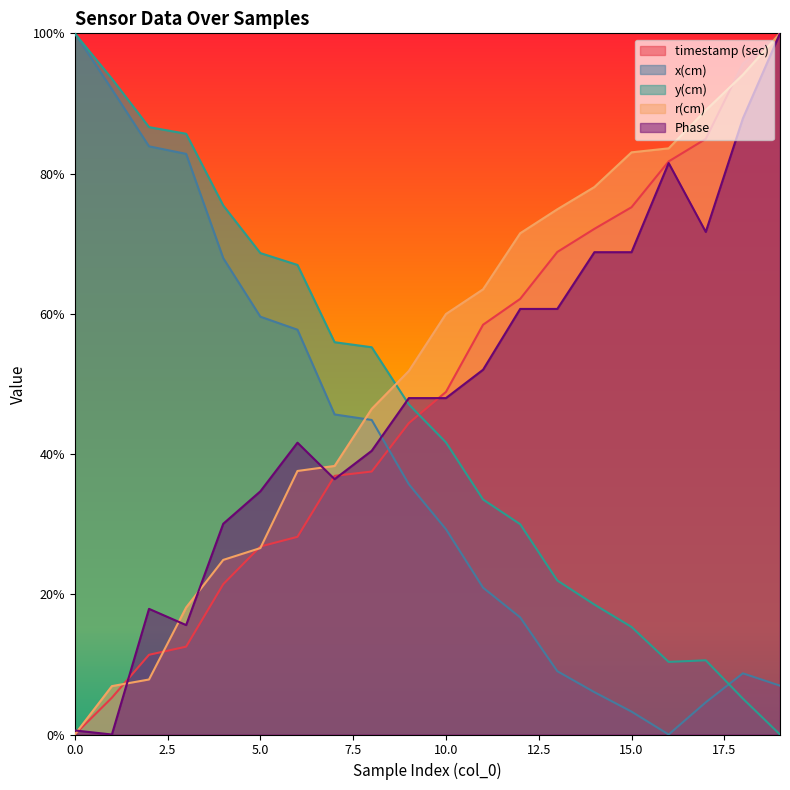

Reading left to right, extract all data points from this chart.

timestamp (sec): 0=0.0	1=0.1	2=0.1	3=0.1	4=0.2	5=0.3	6=0.3	7=0.4	8=0.4	9=0.4	10=0.5	11=0.6	12=0.6	13=0.7	14=0.7	15=0.8	16=0.8	17=0.8	18=1.0	19=1.0
x(cm): 0=1.0	1=0.9	2=0.8	3=0.8	4=0.7	5=0.6	6=0.6	7=0.5	8=0.4	9=0.4	10=0.3	11=0.2	12=0.2	13=0.1	14=0.1	15=0.0	16=0.0	17=0.0	18=0.1	19=0.1
y(cm): 0=1.0	1=0.9	2=0.9	3=0.9	4=0.8	5=0.7	6=0.7	7=0.6	8=0.6	9=0.5	10=0.4	11=0.3	12=0.3	13=0.2	14=0.2	15=0.2	16=0.1	17=0.1	18=0.1	19=0.0
r(cm): 0=0.0	1=0.1	2=0.1	3=0.2	4=0.2	5=0.3	6=0.4	7=0.4	8=0.5	9=0.5	10=0.6	11=0.6	12=0.7	13=0.7	14=0.8	15=0.8	16=0.8	17=0.9	18=0.9	19=1.0
Phase: 0=0.0	1=0.0	2=0.2	3=0.2	4=0.3	5=0.3	6=0.4	7=0.4	8=0.4	9=0.5	10=0.5	11=0.5	12=0.6	13=0.6	14=0.7	15=0.7	16=0.8	17=0.7	18=0.9	19=1.0